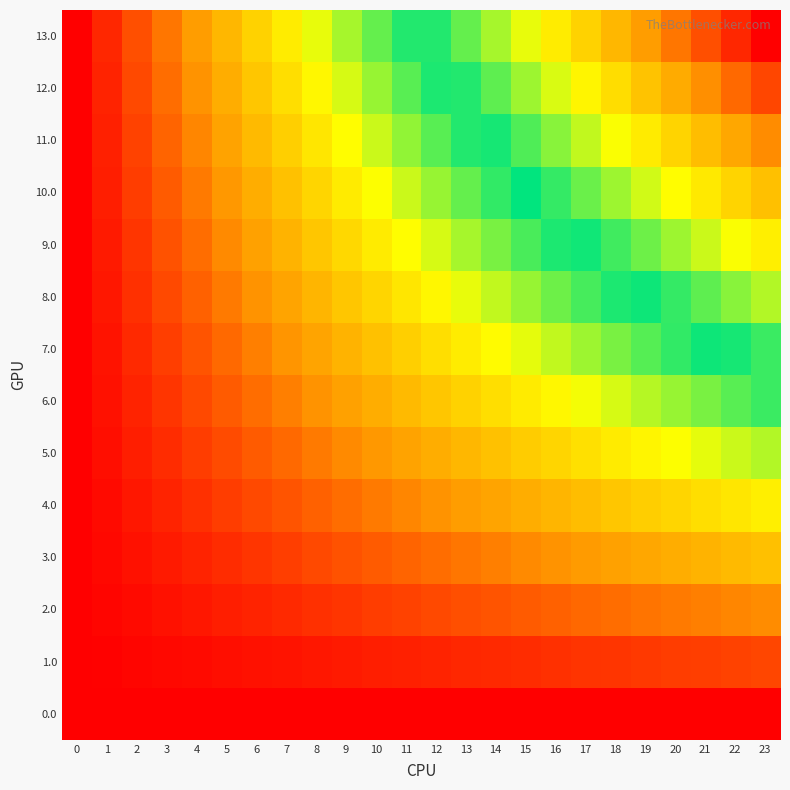

How many series are shown in this chart?

14